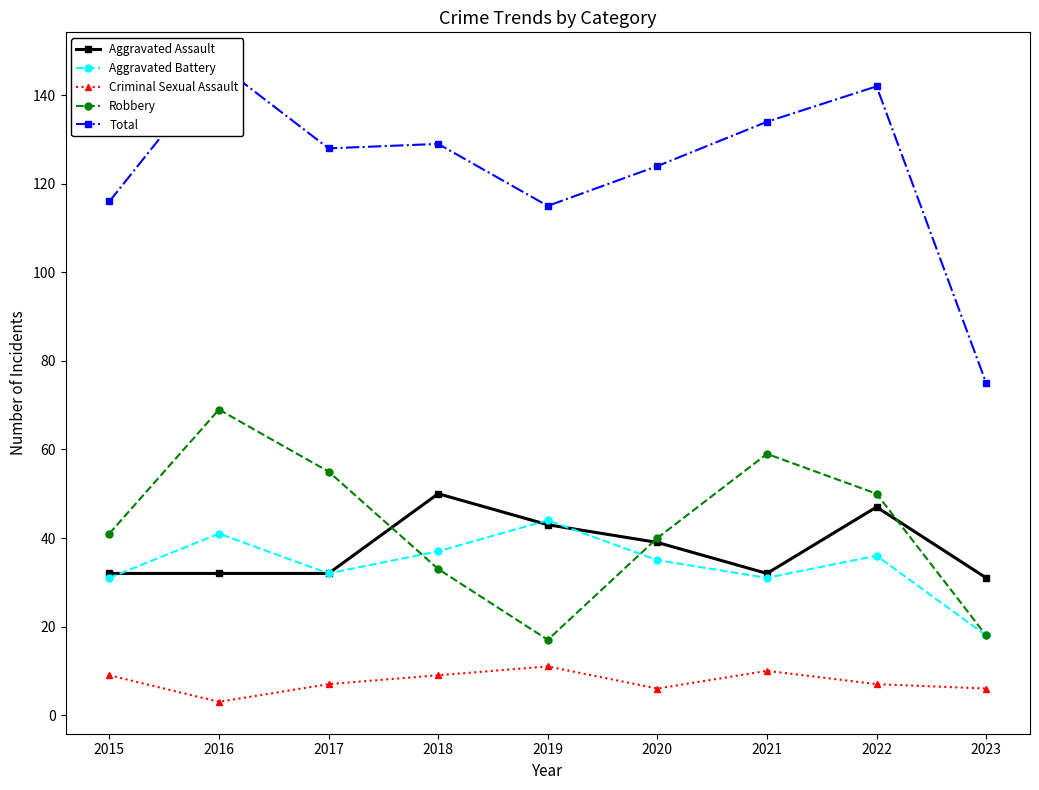

What is the difference between the maximum and second lowest values in the Aggravated Battery series?

13